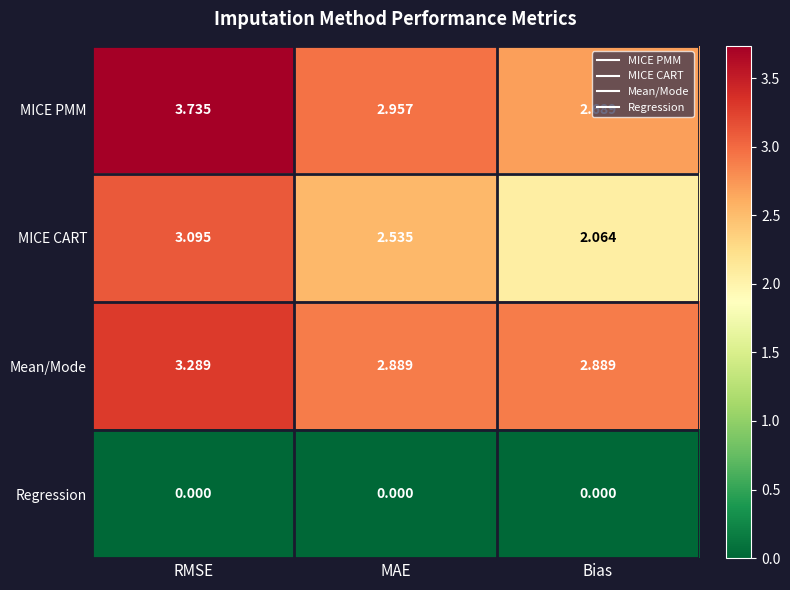

List the series in order of their peak value, highest first.

MICE PMM, Mean/Mode, MICE CART, Regression